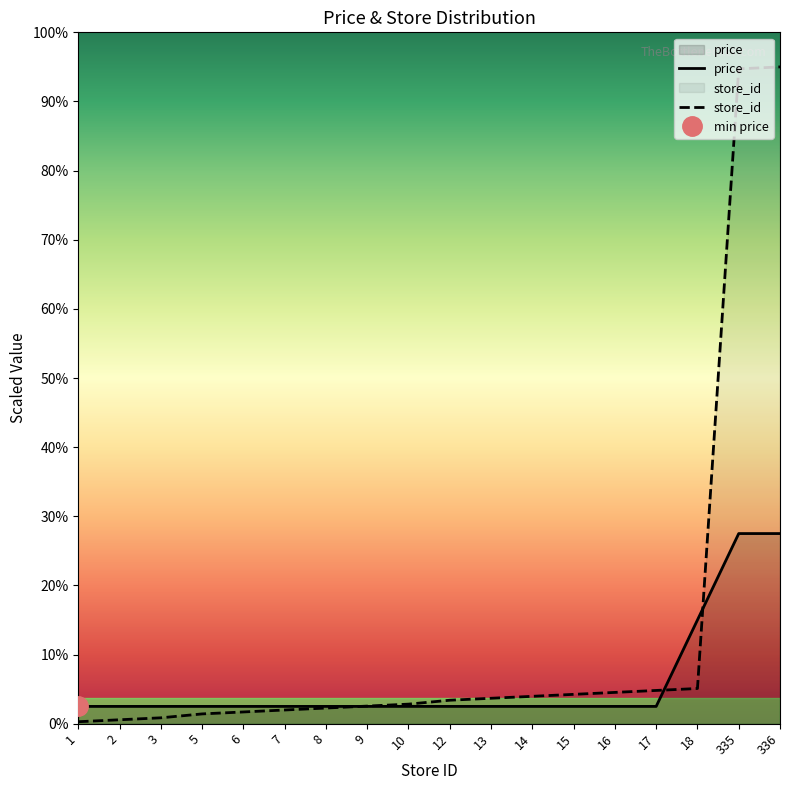

What is the minimum value for price?

10.0